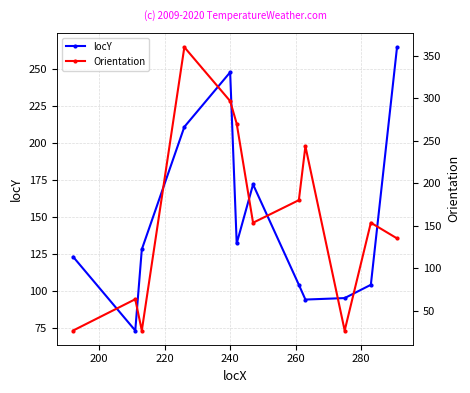

Which series has the largest total across all categories?

Orientation